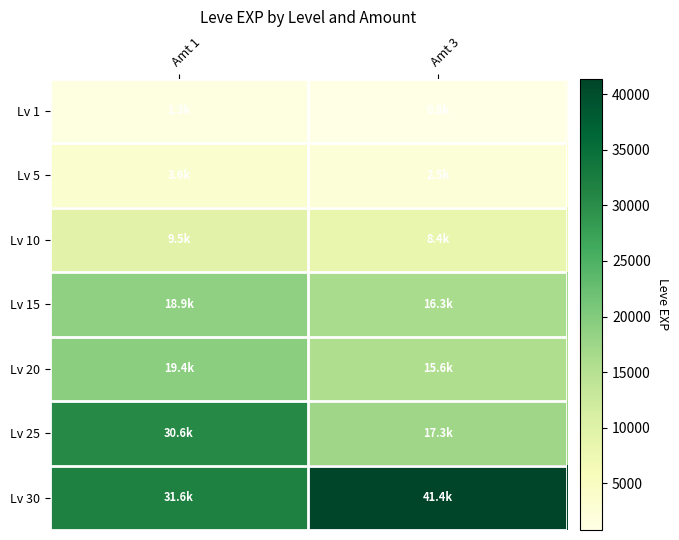

Count the number of categories in the chart.

2